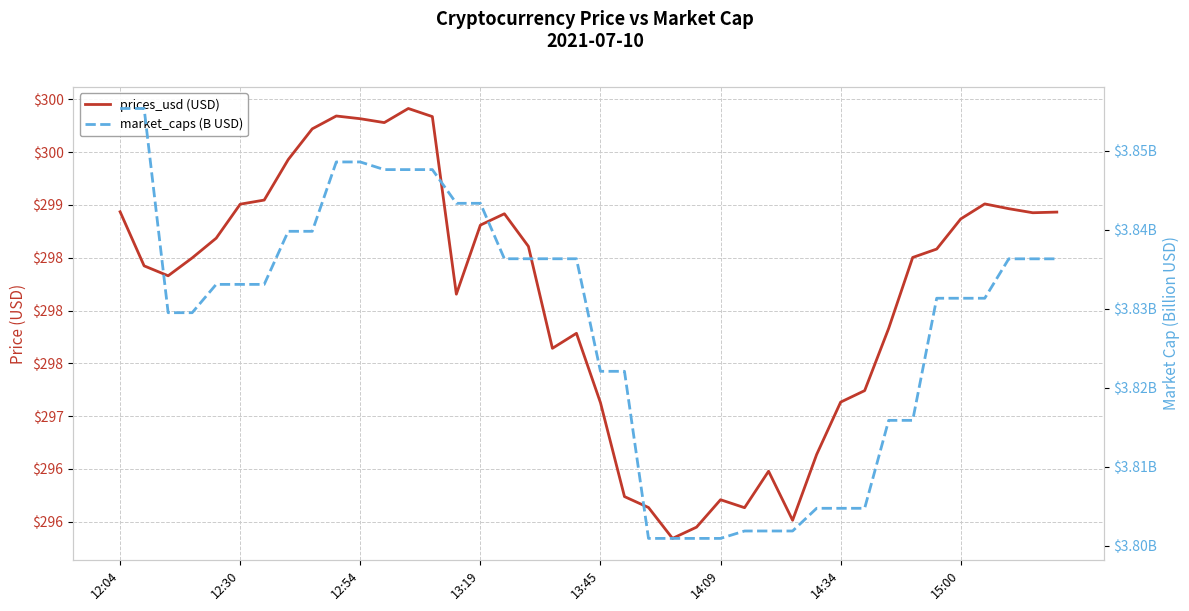

What is the spread (max minus min) of values at 23?

292.0